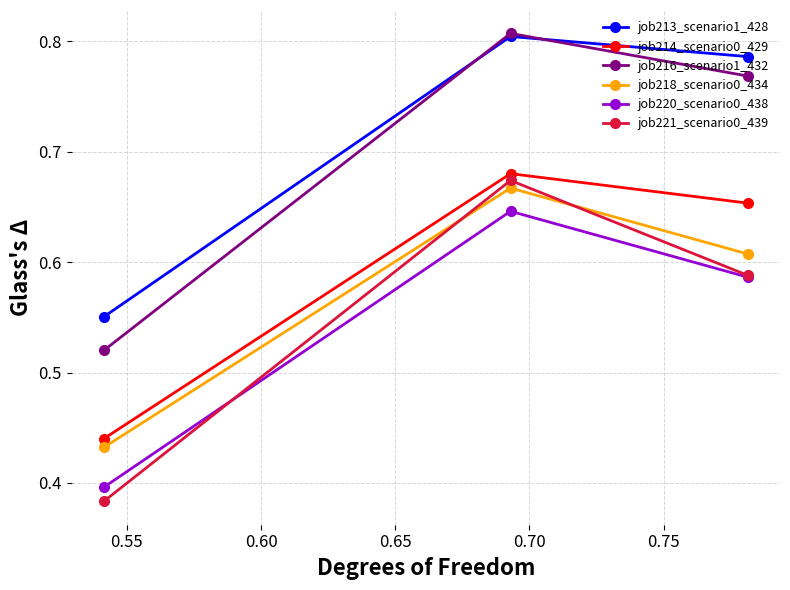

How many job220_scenario0_438 values are between 0 and 1?

3